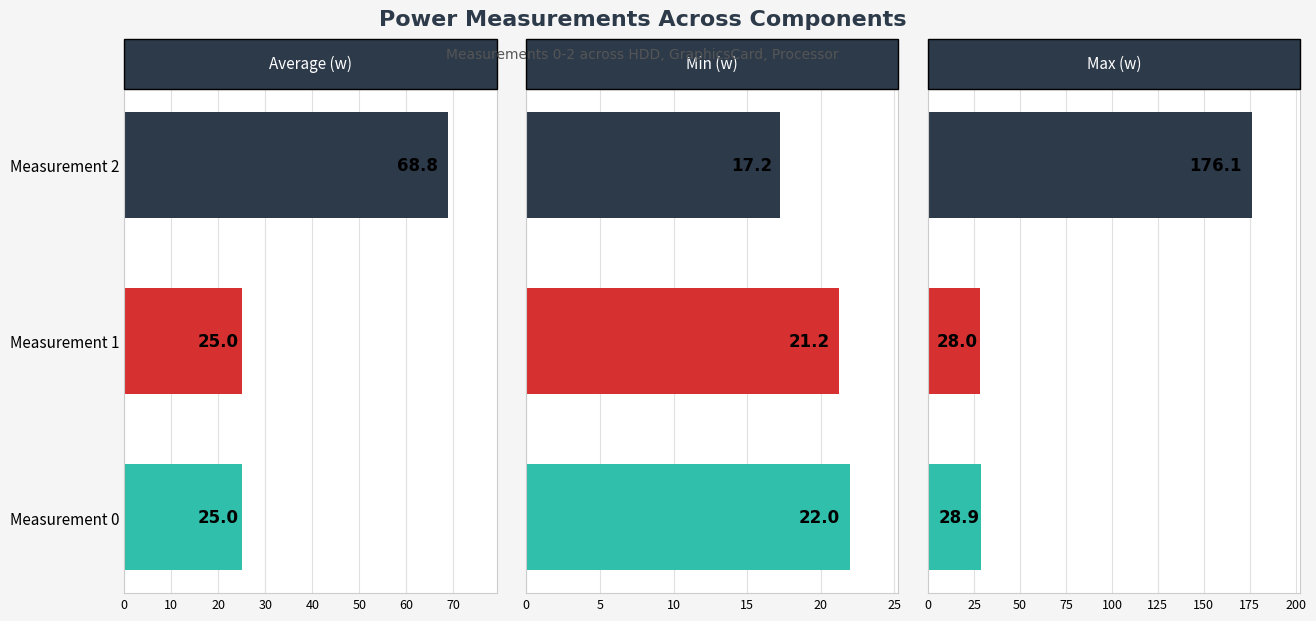

What is the total value across all series at Measurement 2?

262.2